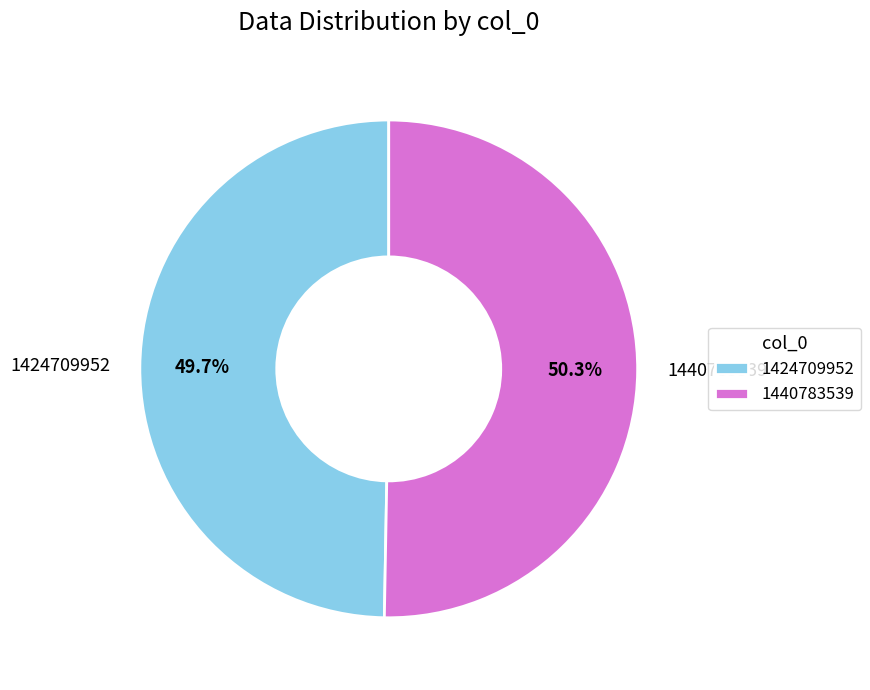

The 1440783539 slice represents 57% of the pie. True or false?

False